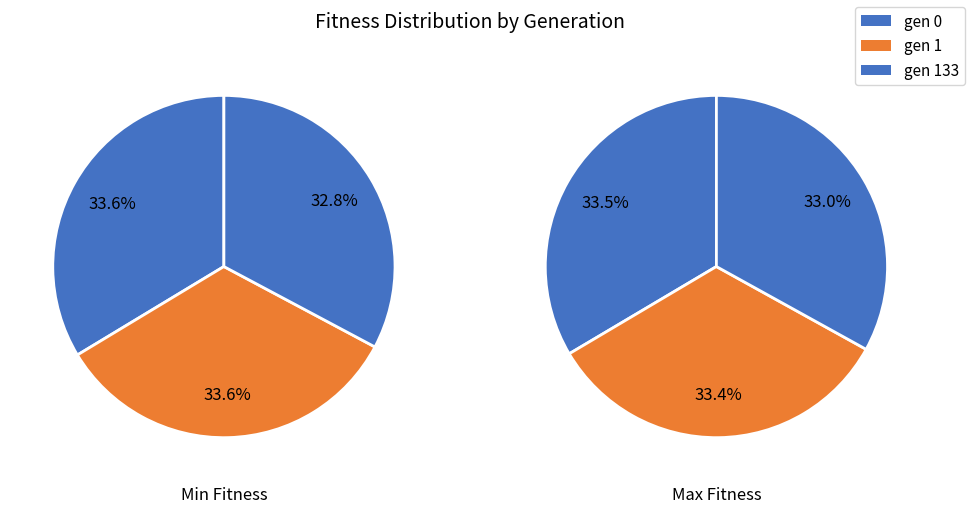

How much of the chart is everything except gen 133?

67.2%